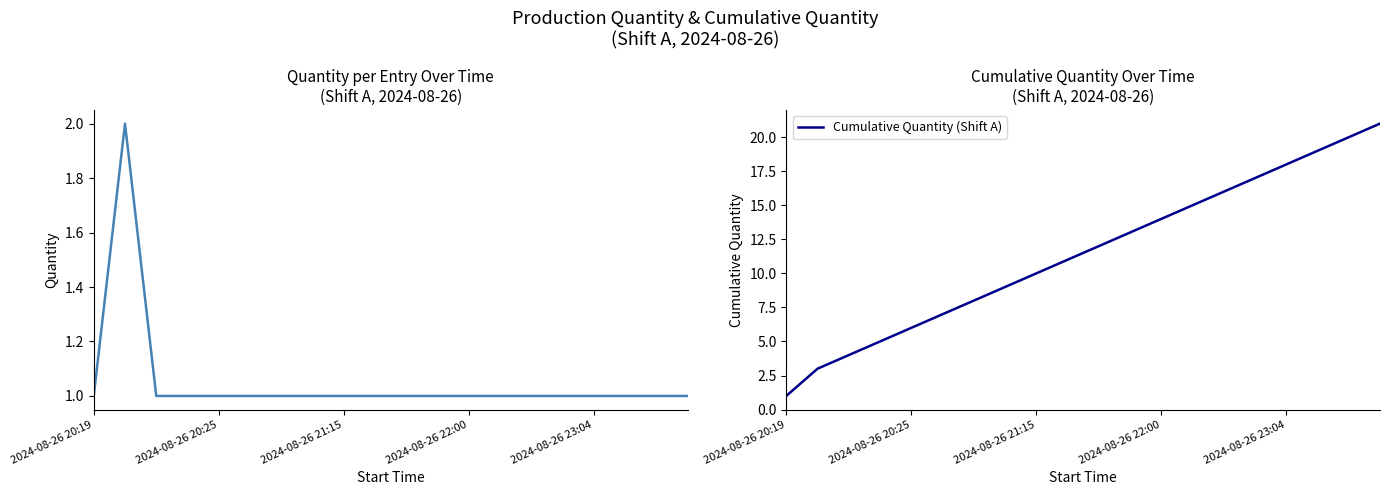

What is the difference between the Cumulative Quantity (Shift A) values at 17 and 19?

2